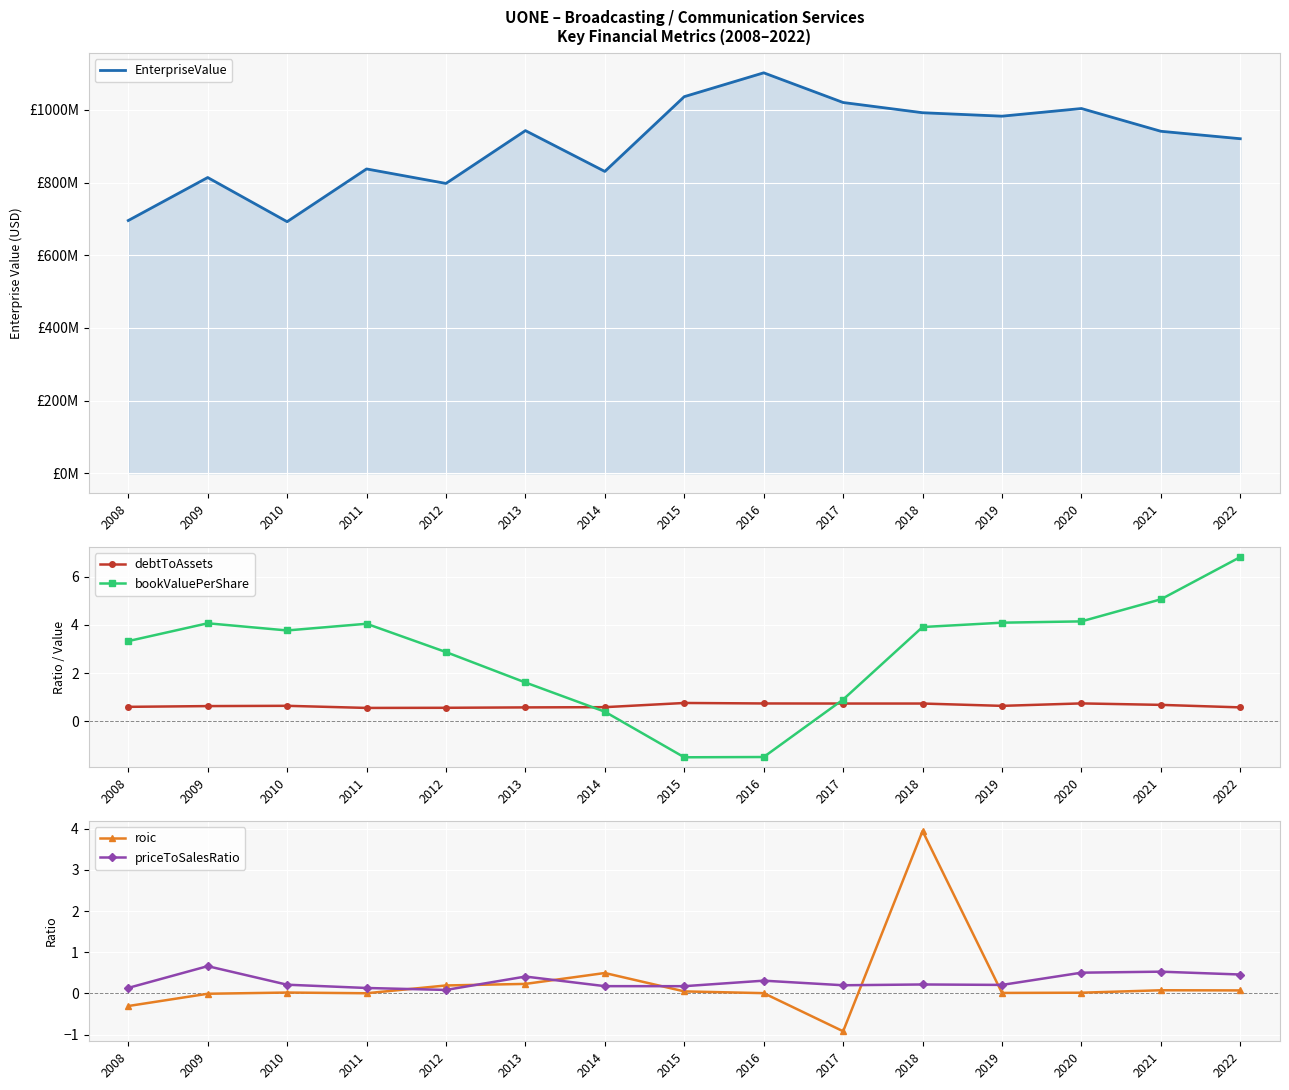

Where is the first local minimum for debtToAssets?

2011